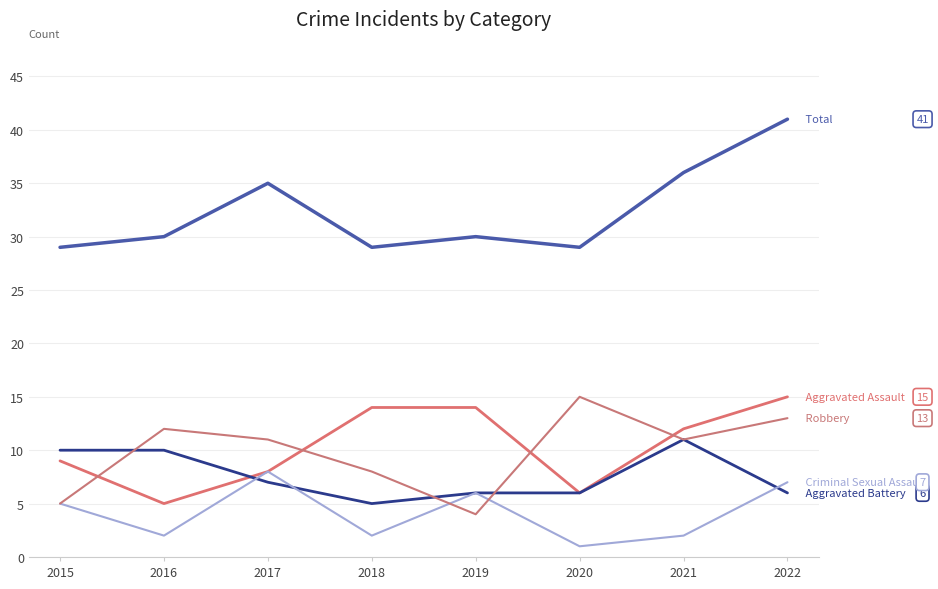

Reading left to right, extract all data points from this chart.

Aggravated Assault: 9	5	8	14	14	6	12	15
Aggravated Battery: 10	10	7	5	6	6	11	6
Criminal Sexual Assault: 5	2	8	2	6	1	2	7
Robbery: 5	12	11	8	4	15	11	13
Total: 29	30	35	29	30	29	36	41